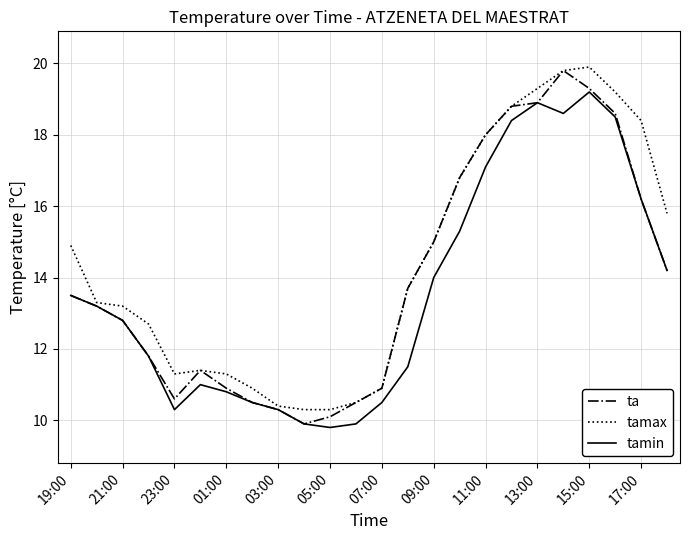

What is the lowest value of the ta series?

9.9